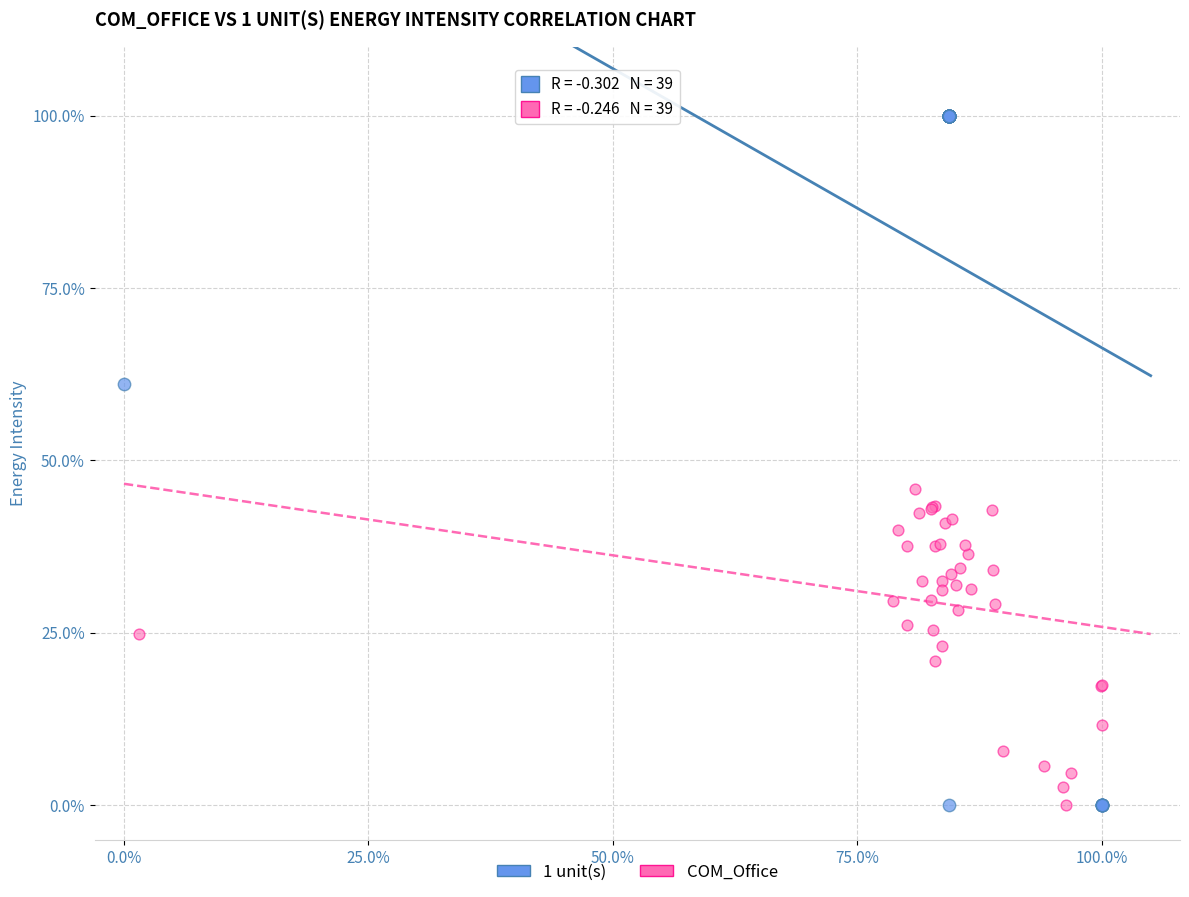

Which series contains the highest Y value?

1 unit(s)